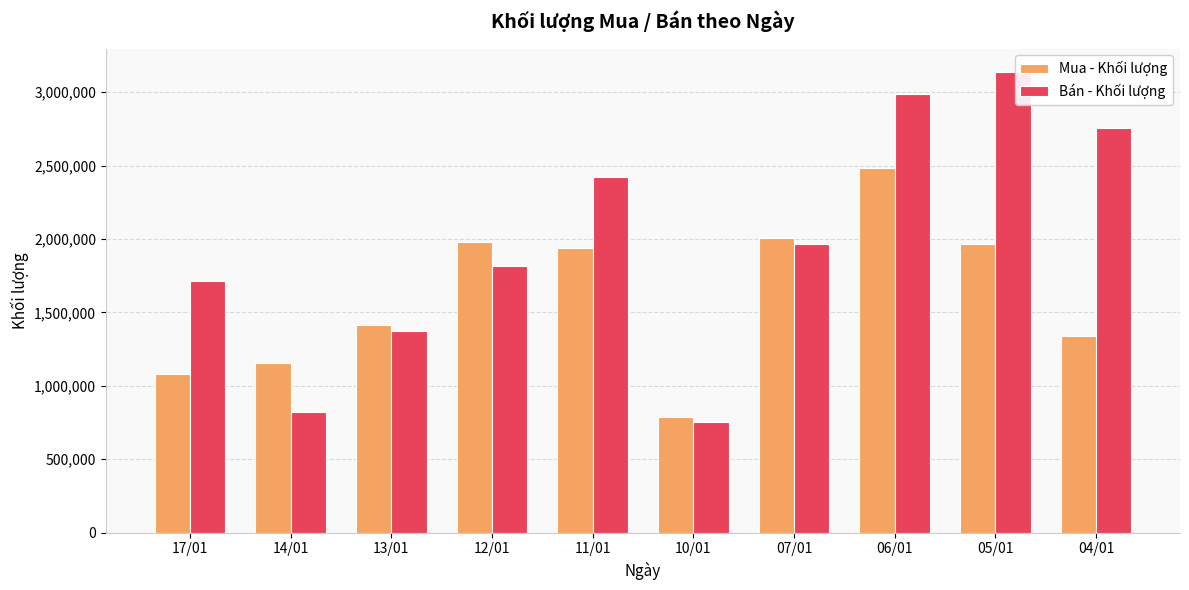

What position from the left is 04/01?

10